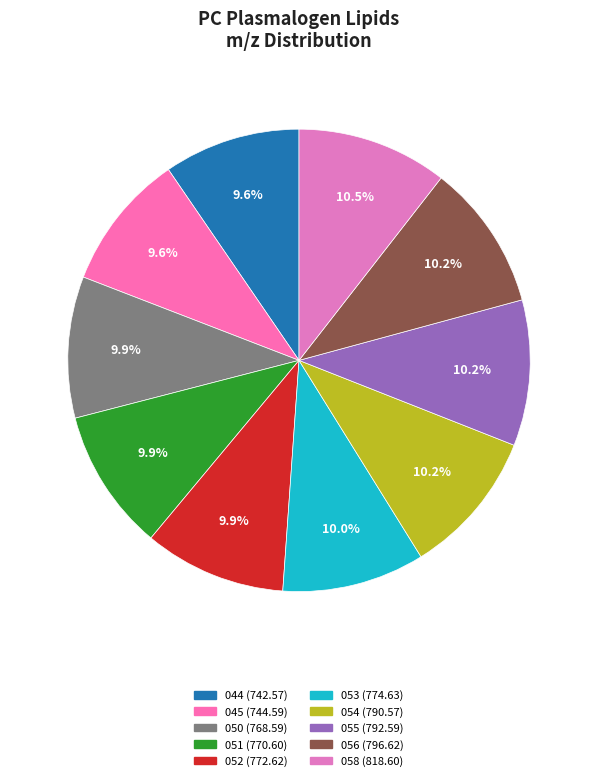

Count the number of slices in the pie.

10